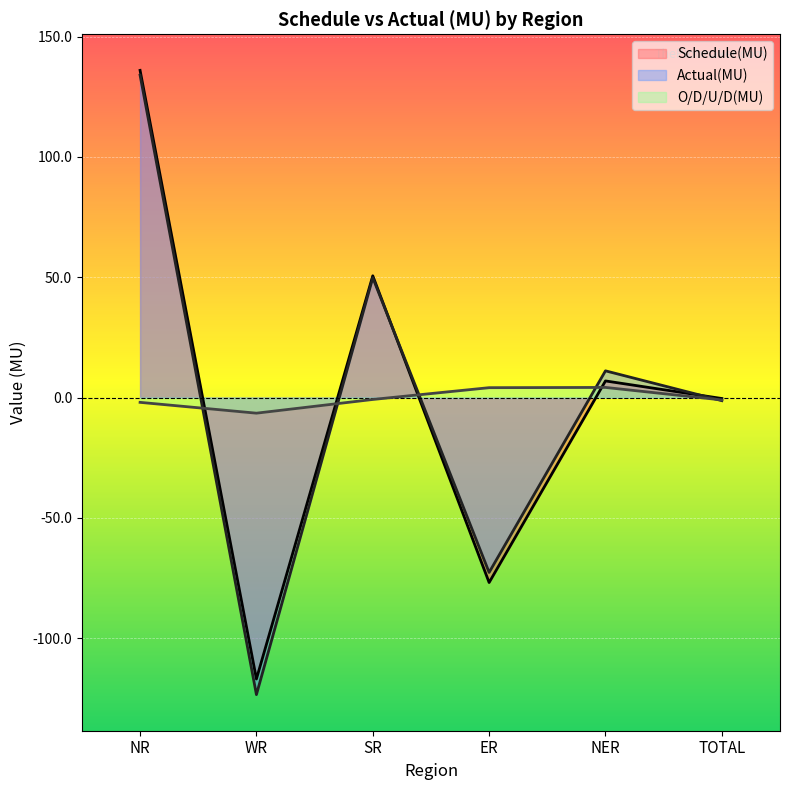

At which label is Actual(MU) closest to 5?

NER